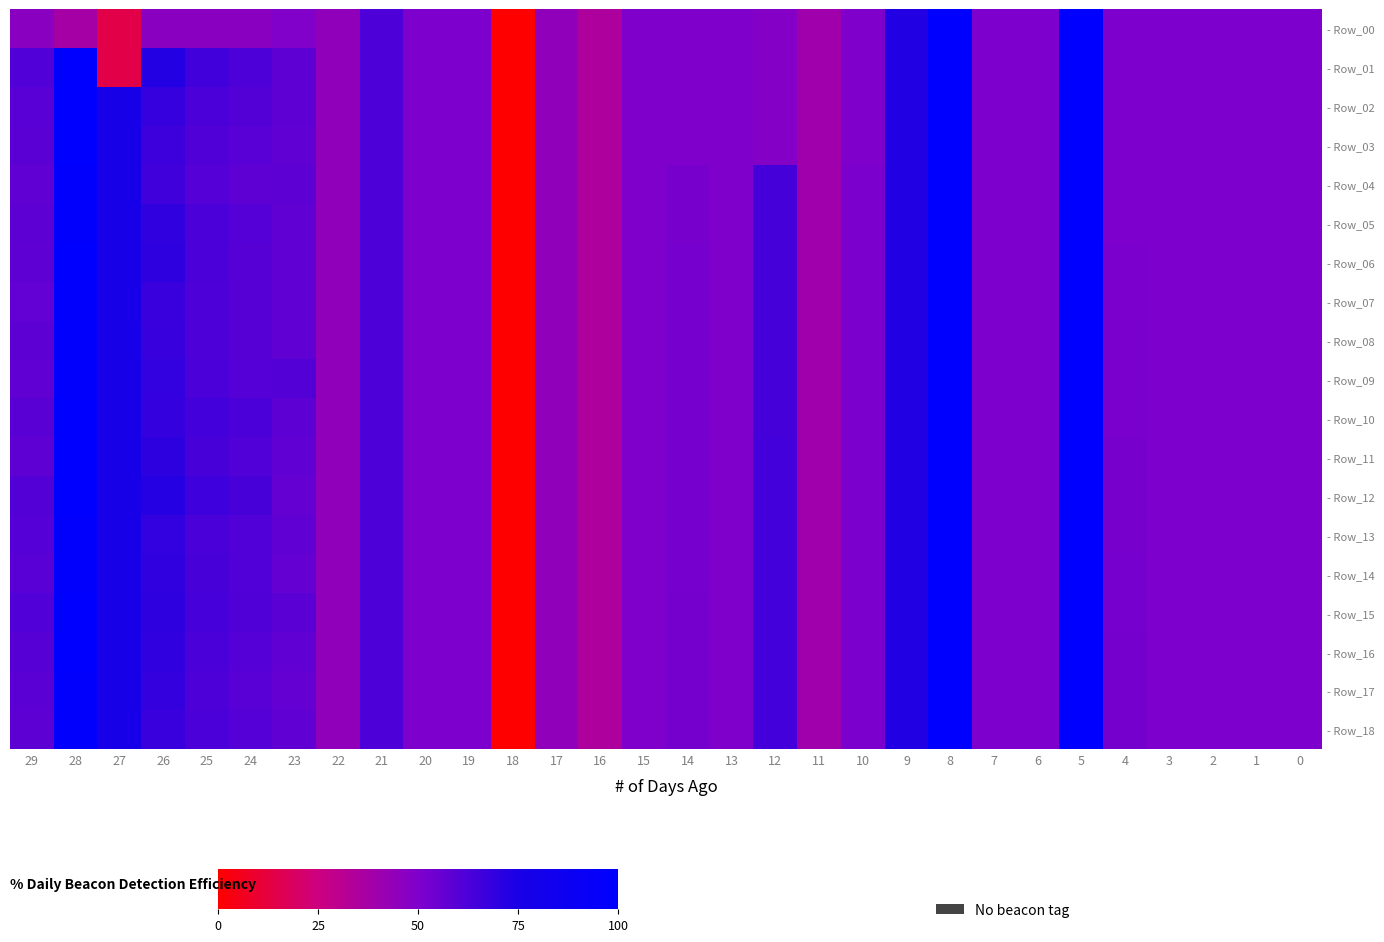

Rank the series by their maximum value, from lowest to highest.

- Row_00, - Row_01, - Row_02, - Row_03, - Row_04, - Row_05, - Row_06, - Row_07, - Row_08, - Row_09, - Row_10, - Row_11, - Row_12, - Row_13, - Row_14, - Row_15, - Row_16, - Row_17, - Row_18